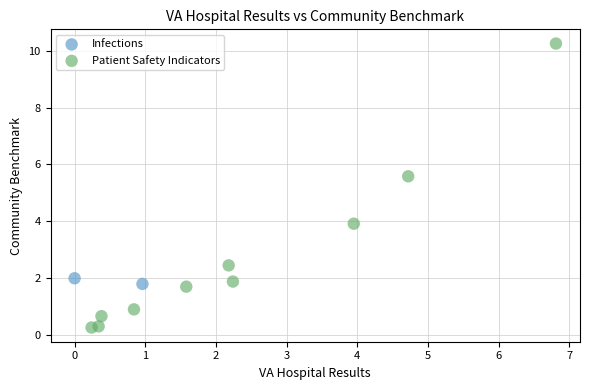

What are all the series names shown in the legend?

Infections, Patient Safety Indicators